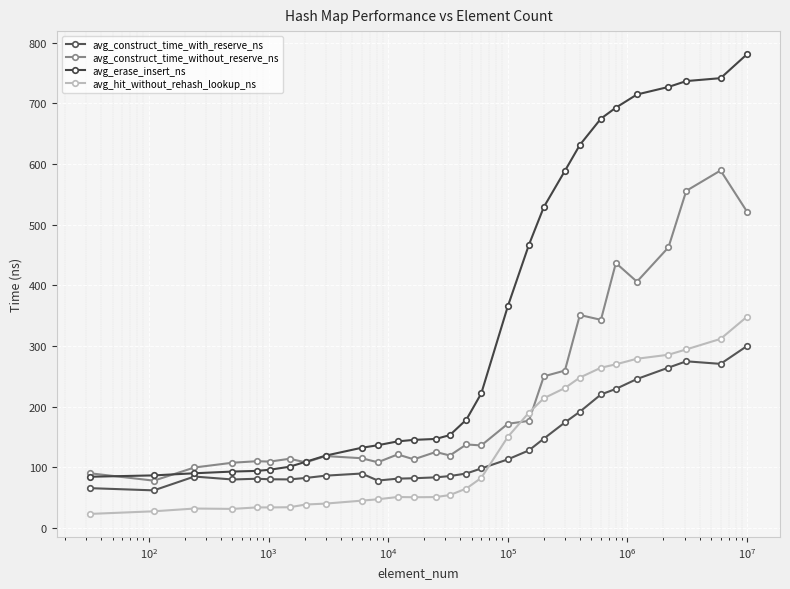

Reading right to left, what are all the values shown in this chart?

avg_construct_time_with_reserve_ns: 300.2	270.7	274.9	264.5	245.7	229.4	220.3	191.8	174.2	147.5	128.1	113.3	98.4	90.0	85.8	83.7	82.2	81.5	78.4	90.0	86.4	82.7	80.3	80.5	81.4	80.2	85.0	62.2	65.9
avg_construct_time_without_reserve_ns: 521.2	589.4	555.8	462.7	406.1	436.9	343.3	351.2	259.7	250.1	176.7	172.0	136.3	137.9	119.7	125.5	113.4	121.4	108.5	115.2	118.7	108.4	114.3	109.6	110.3	107.8	99.9	78.2	90.5
avg_erase_insert_ns: 781.1	741.5	736.7	727.0	714.6	692.9	674.8	631.5	588.8	529.2	466.7	365.6	222.0	178.7	153.3	147.0	145.4	142.9	136.6	132.4	119.5	109.3	101.2	96.2	94.3	93.2	90.4	86.9	84.7
avg_hit_without_rehash_lookup_ns: 348.6	311.8	294.5	285.7	279.1	269.9	264.3	248.1	230.9	214.0	190.3	150.4	82.8	65.2	54.5	51.2	50.9	51.3	47.5	45.3	40.4	38.9	34.4	34.1	34.1	31.7	32.3	27.7	23.4